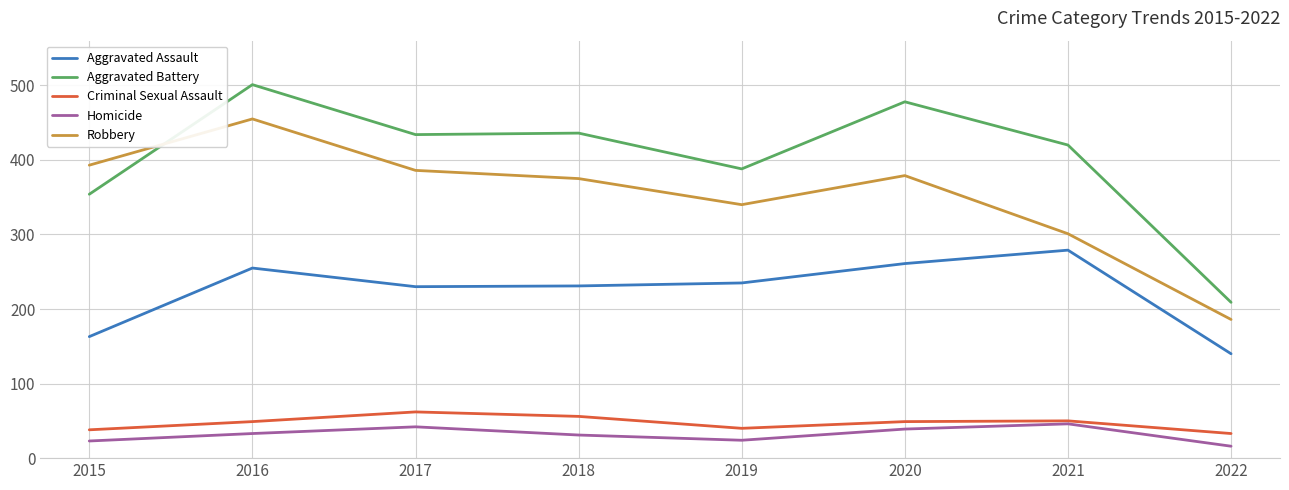

Count the number of categories in the chart.

8